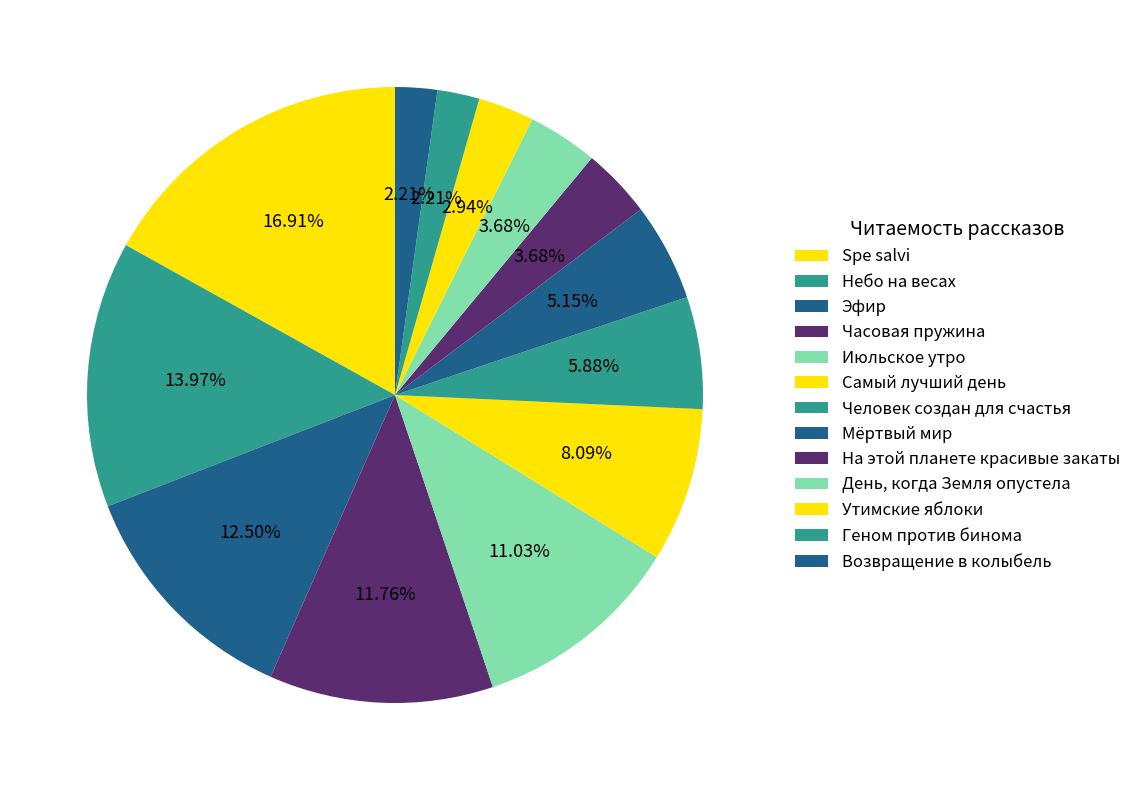

How many slices are in this pie chart?

13